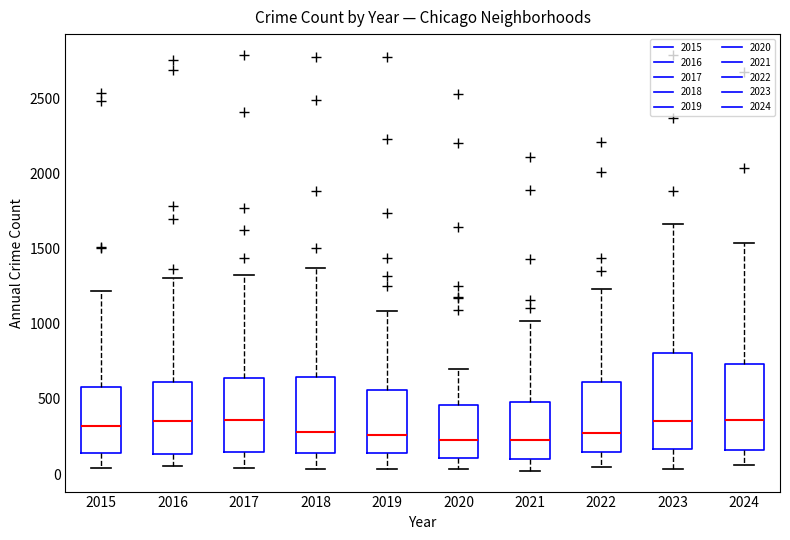

Reading left to right, transcribe this box plot: for each box, give where its median line is, the range the box spans, and where its two whiskers end, as read against the y-axis. The values are not printed on the chart, so give them approximately, as read against the axis.

2015: median 300, box 150 to 600, whiskers 50 to 1200
2016: median 350, box 150 to 600, whiskers 50 to 1300
2017: median 350, box 150 to 650, whiskers 50 to 1300
2018: median 300, box 150 to 650, whiskers 50 to 1350
2019: median 250, box 150 to 550, whiskers 50 to 1100
2020: median 250, box 100 to 450, whiskers 50 to 700
2021: median 200, box 100 to 500, whiskers 0 to 1000
2022: median 250, box 150 to 600, whiskers 50 to 1250
2023: median 350, box 150 to 800, whiskers 50 to 1650
2024: median 350, box 150 to 750, whiskers 50 to 1550